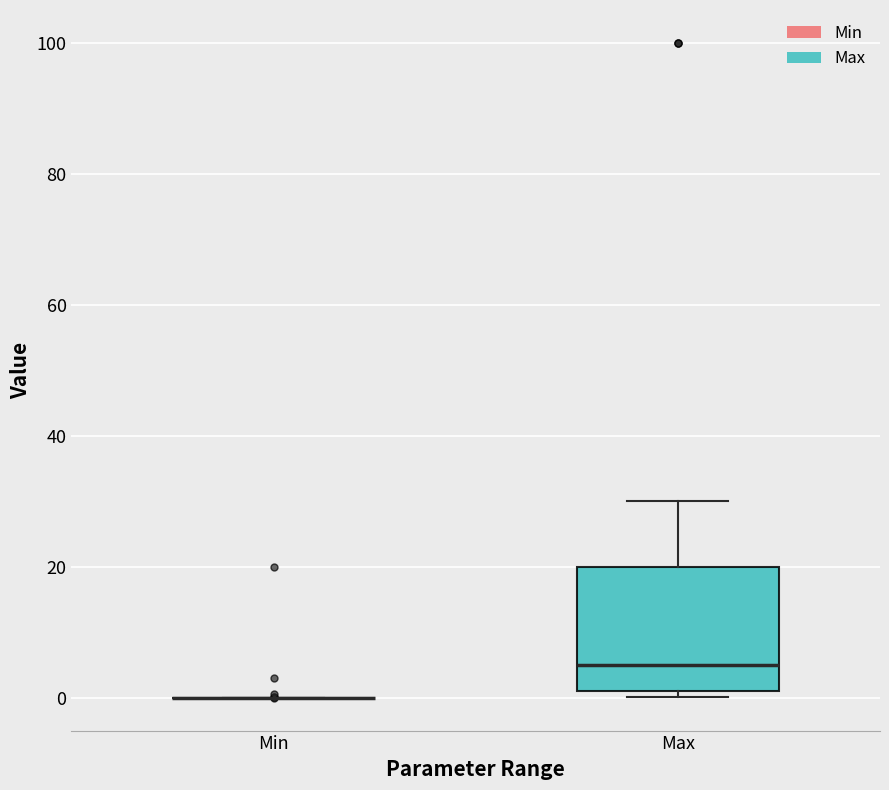

Where is the lower edge of the box for Max on the y-axis? The values are not printed on the chart, so give them approximately, as read against the axis.

2